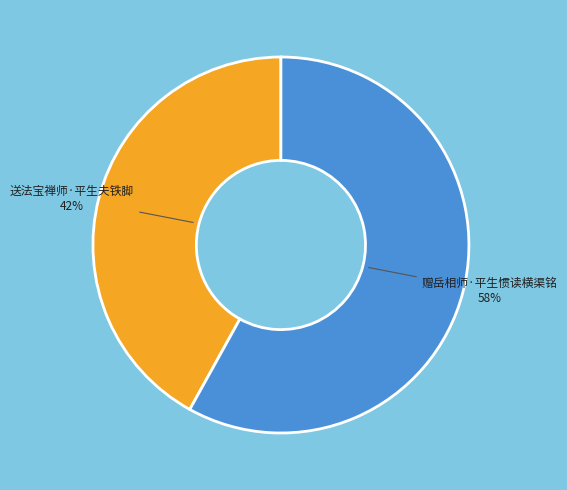

To the nearest percent, what is the difference between the largest and smallest slice percentages?

16%